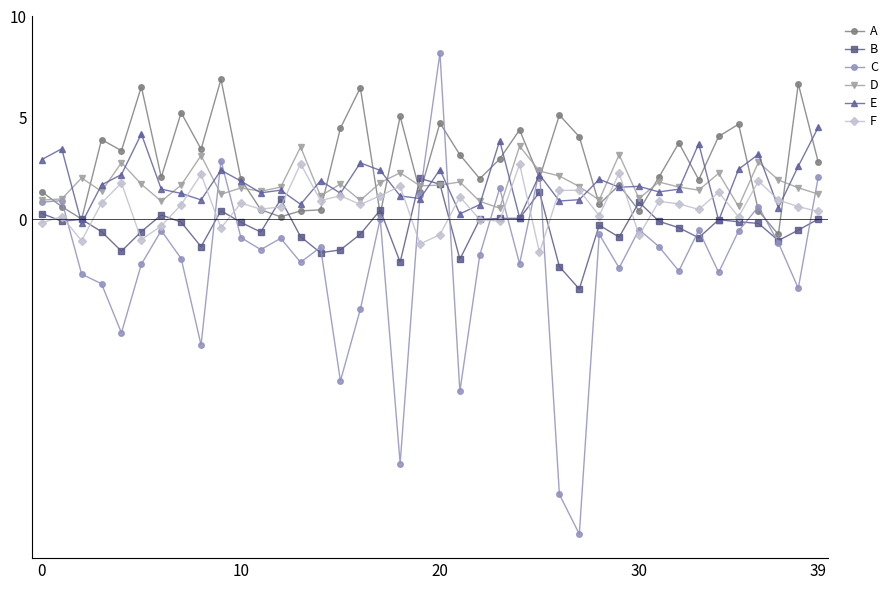

Which series has the largest range (max minus min)?

C